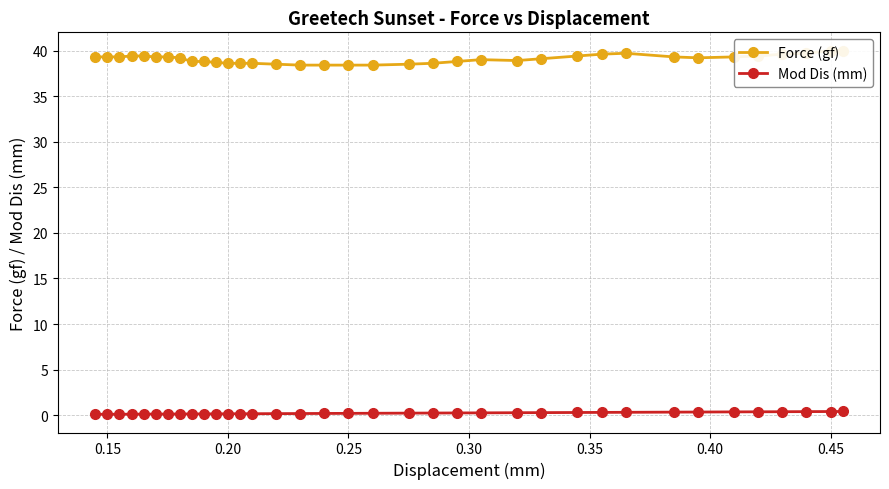

Count the Mod Dis (mm) values in the range 0 to 1.

36